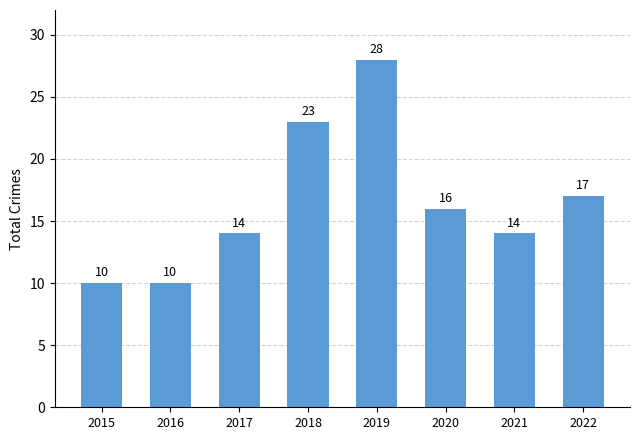

What is the greatest value displayed?

28